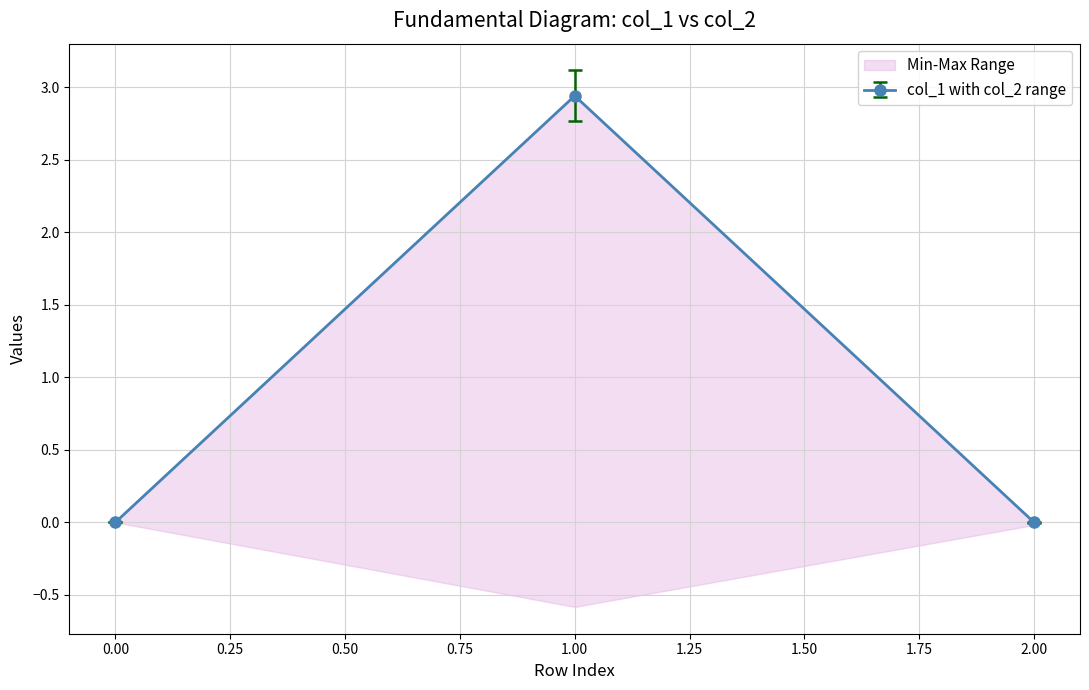

Is the value of col_2 at 1 greater than the value of col_1 at 1?

Yes